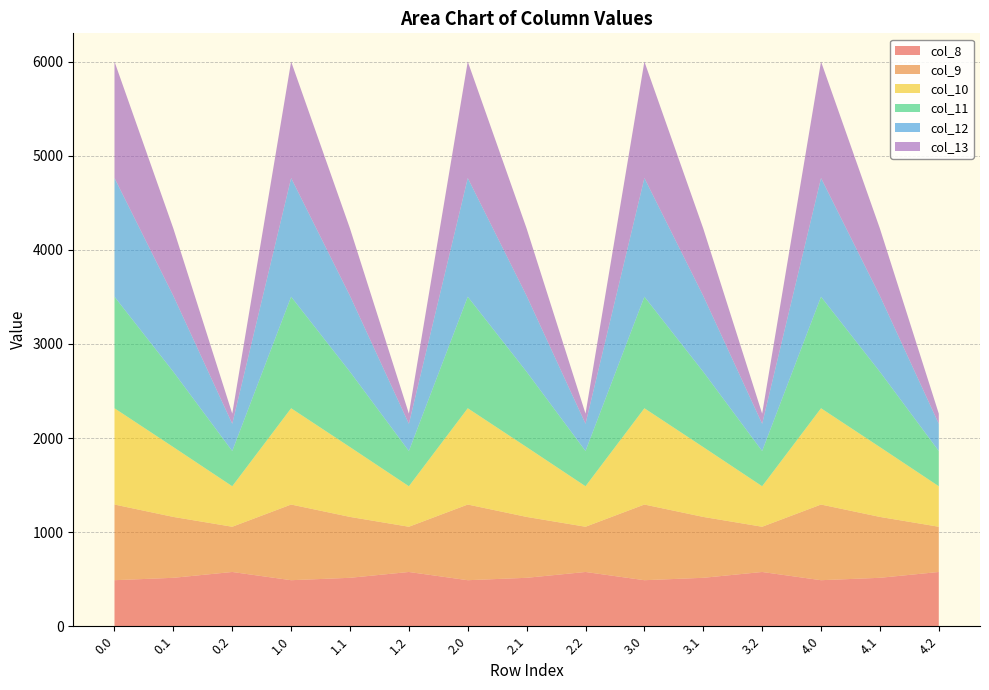

Reading right to left, what are all the values shown in this chart?

col_8: 4.2=576.6	4.1=514.8	4.0=489.3	3.2=576.6	3.1=514.8	3.0=489.3	2.2=576.6	2.1=514.8	2.0=489.3	1.2=576.6	1.1=514.8	1.0=489.3	0.2=576.6	0.1=514.8	0.0=489.3
col_9: 4.2=480.7	4.1=646.9	4.0=804.0	3.2=480.7	3.1=646.9	3.0=804.0	2.2=480.7	2.1=646.9	2.0=804.0	1.2=480.7	1.1=646.9	1.0=804.0	0.2=480.7	0.1=646.9	0.0=804.0
col_10: 4.2=430.5	4.1=742.1	4.0=1023.2	3.2=430.5	3.1=742.1	3.0=1023.2	2.2=430.5	2.1=742.1	2.0=1023.2	1.2=430.5	1.1=742.1	1.0=1023.2	0.2=430.5	0.1=742.1	0.0=1023.2
col_11: 4.2=374.4	4.1=800.2	4.0=1185.2	3.2=374.4	3.1=800.2	3.0=1185.2	2.2=374.4	2.1=800.2	2.0=1185.2	1.2=374.4	1.1=800.2	1.0=1185.2	0.2=374.4	0.1=800.2	0.0=1185.2
col_12: 4.2=289.5	4.1=806.9	4.0=1261.6	3.2=289.5	3.1=806.9	3.0=1261.6	2.2=289.5	2.1=806.9	2.0=1261.6	1.2=289.5	1.1=806.9	1.0=1261.6	0.2=289.5	0.1=806.9	0.0=1261.6
col_13: 4.2=107.8	4.1=715.3	4.0=1237.4	3.2=107.8	3.1=715.3	3.0=1237.4	2.2=107.8	2.1=715.3	2.0=1237.4	1.2=107.8	1.1=715.3	1.0=1237.4	0.2=107.8	0.1=715.3	0.0=1237.4